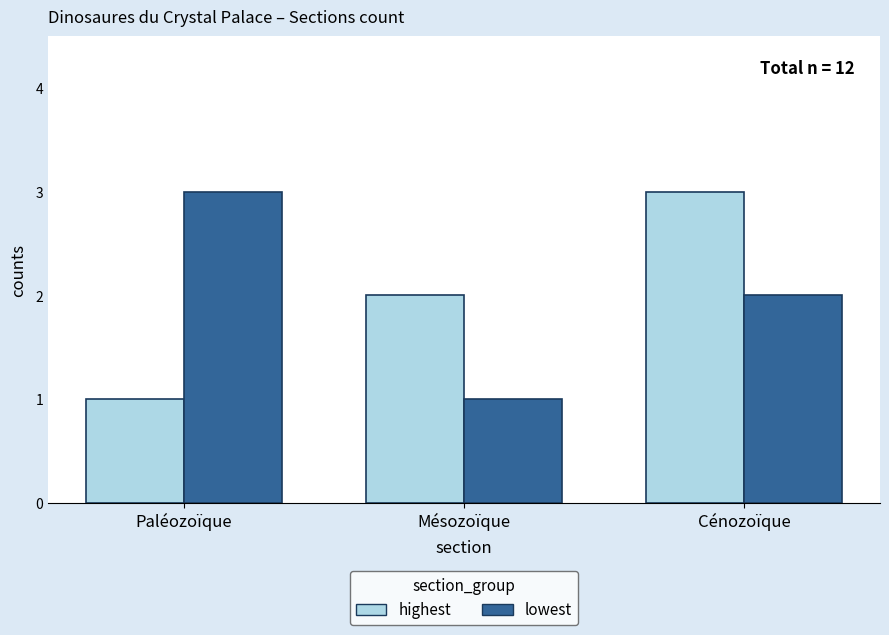

Reading left to right, transcribe all the data shown in this chart.

highest: Paléozoïque=1	Mésozoïque=2	Cénozoïque=3
lowest: Paléozoïque=3	Mésozoïque=1	Cénozoïque=2